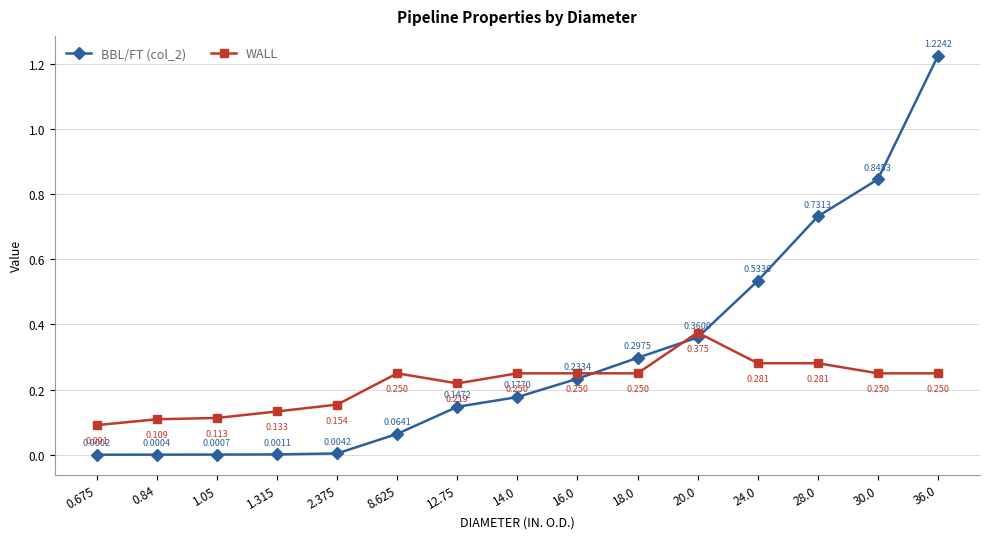

True or false: BBL/FT (col_2) has more than 1 points higher than both neighbors.

False